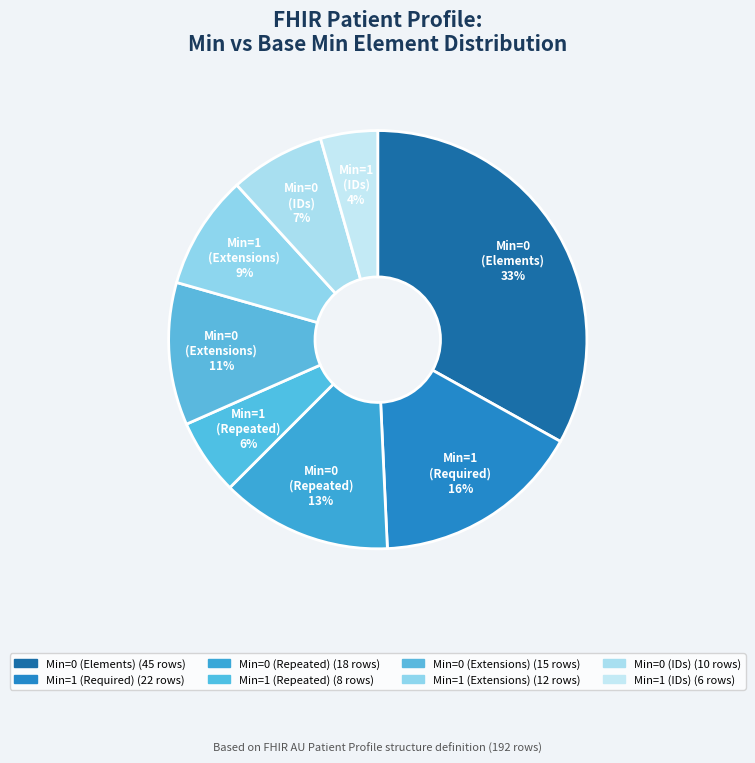

To the nearest percent, what is the difference between the largest and smallest slice percentages?

29%